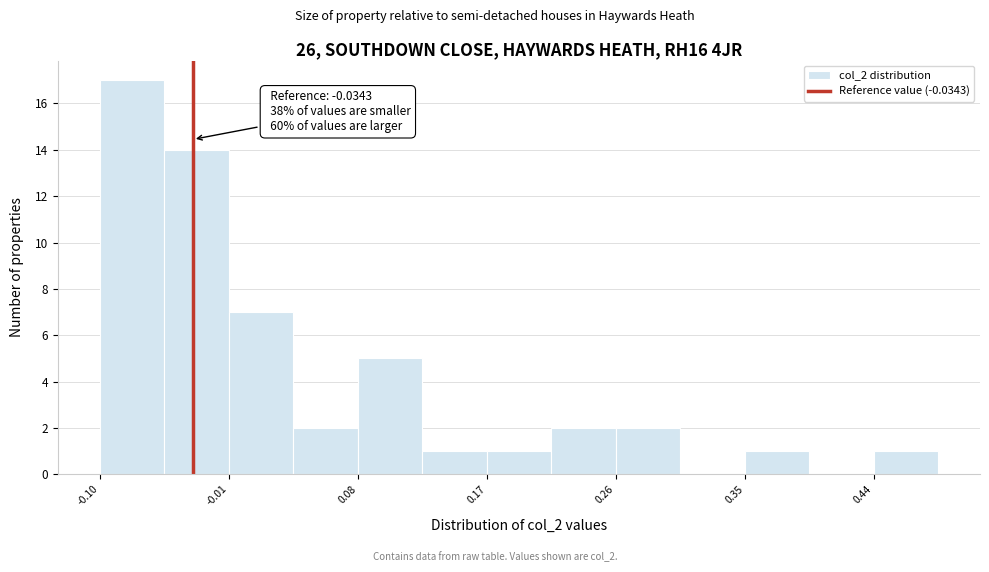

Which range on the x-axis has the tallest bar?

-0.10 to -0.05